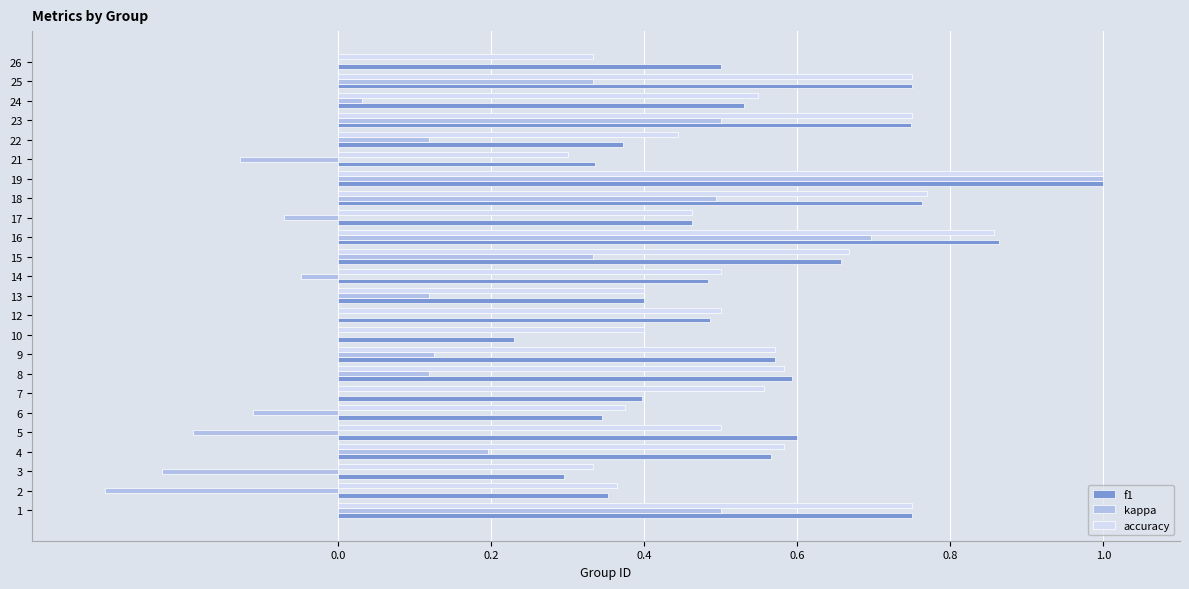

Which category has the highest value in the kappa series?

19